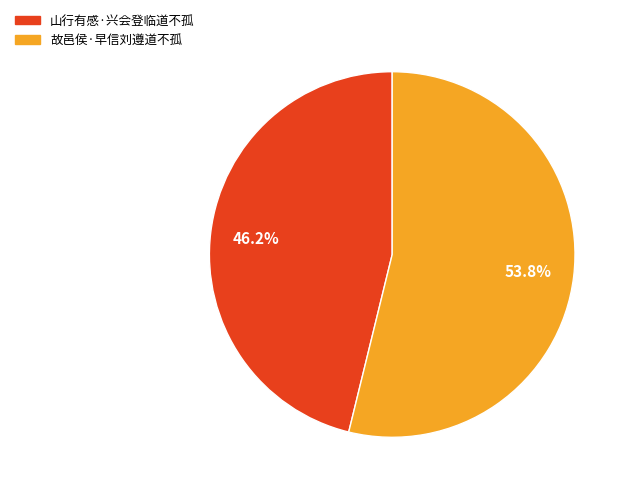

Which has a higher value, 山行有感·兴会登临道不孤 or 故邑侯·早信刘遵道不孤?

故邑侯·早信刘遵道不孤